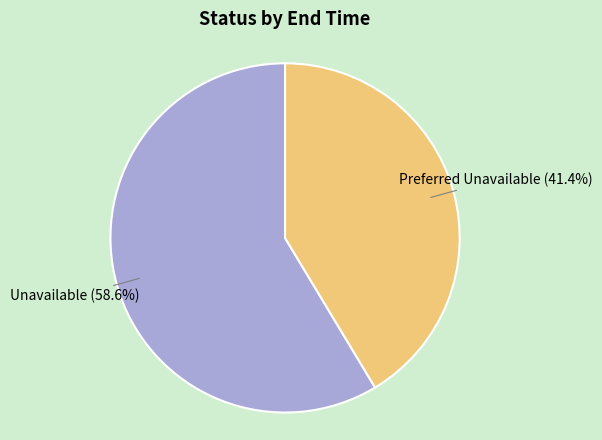

Is it true that Unavailable is 68% of the pie?

False